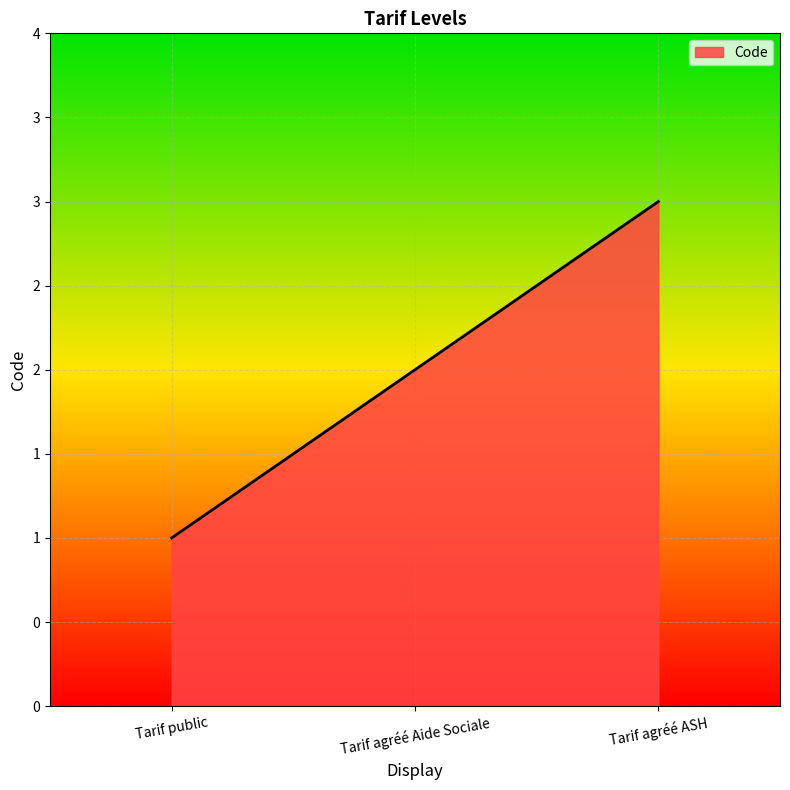

Reading left to right, list all the values displayed in this chart.

Tarif public=1	Tarif agréé Aide Sociale=2	Tarif agréé ASH=3